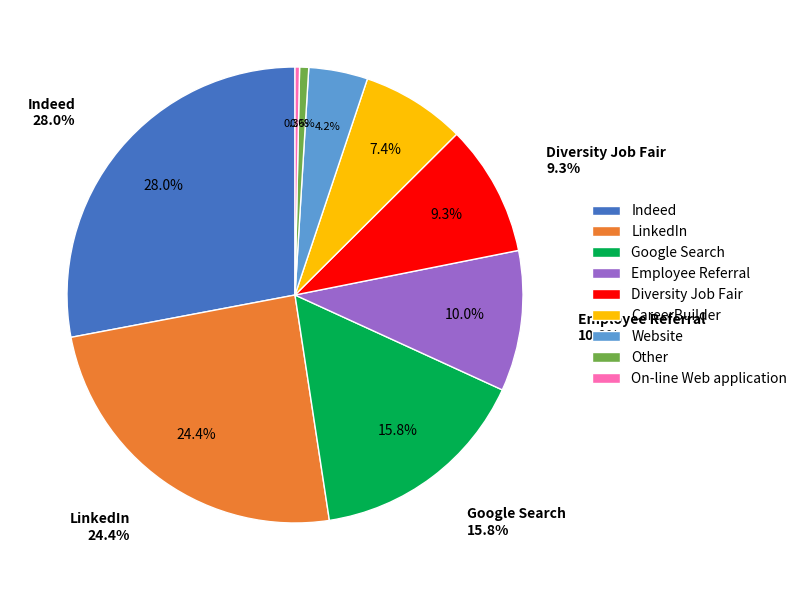

Is Indeed the majority of the pie?

No